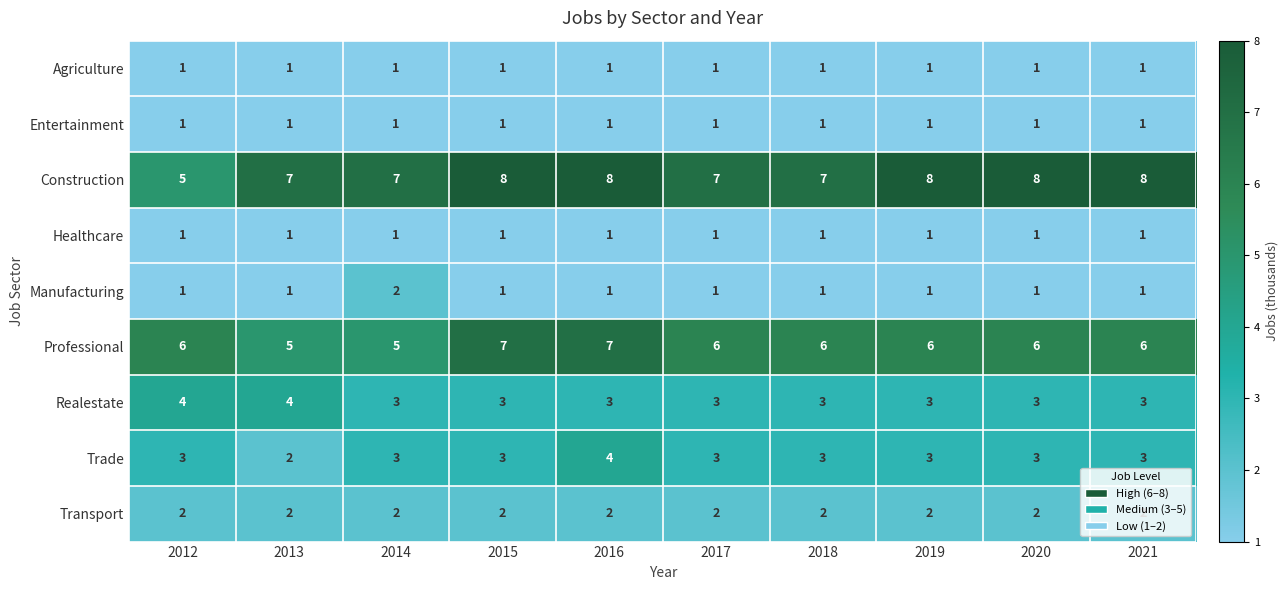

How many Manufacturing values are between 1 and 2?

10